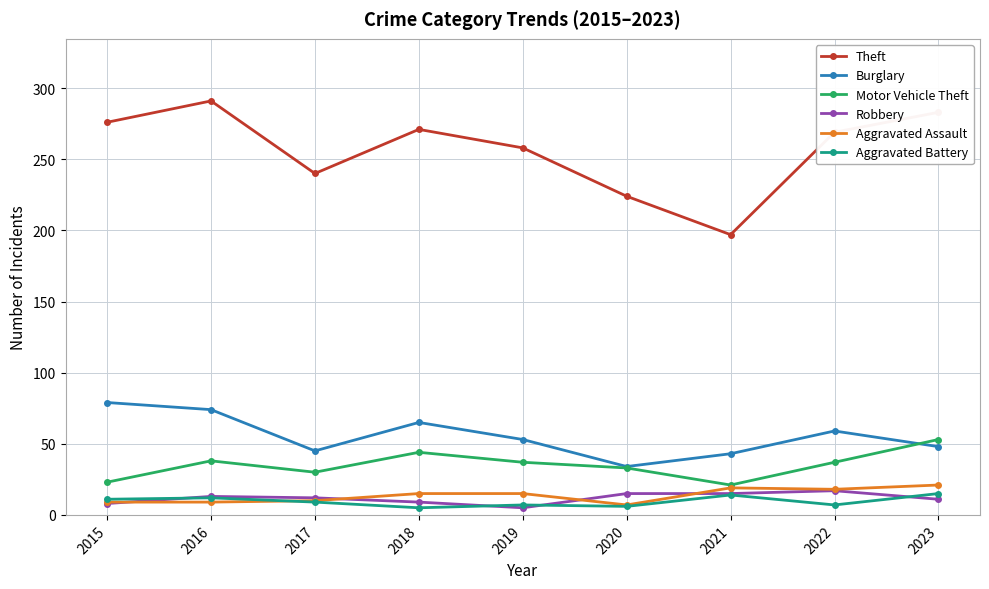

What value does the Robbery series have at 2018, to the nearest 10?

10